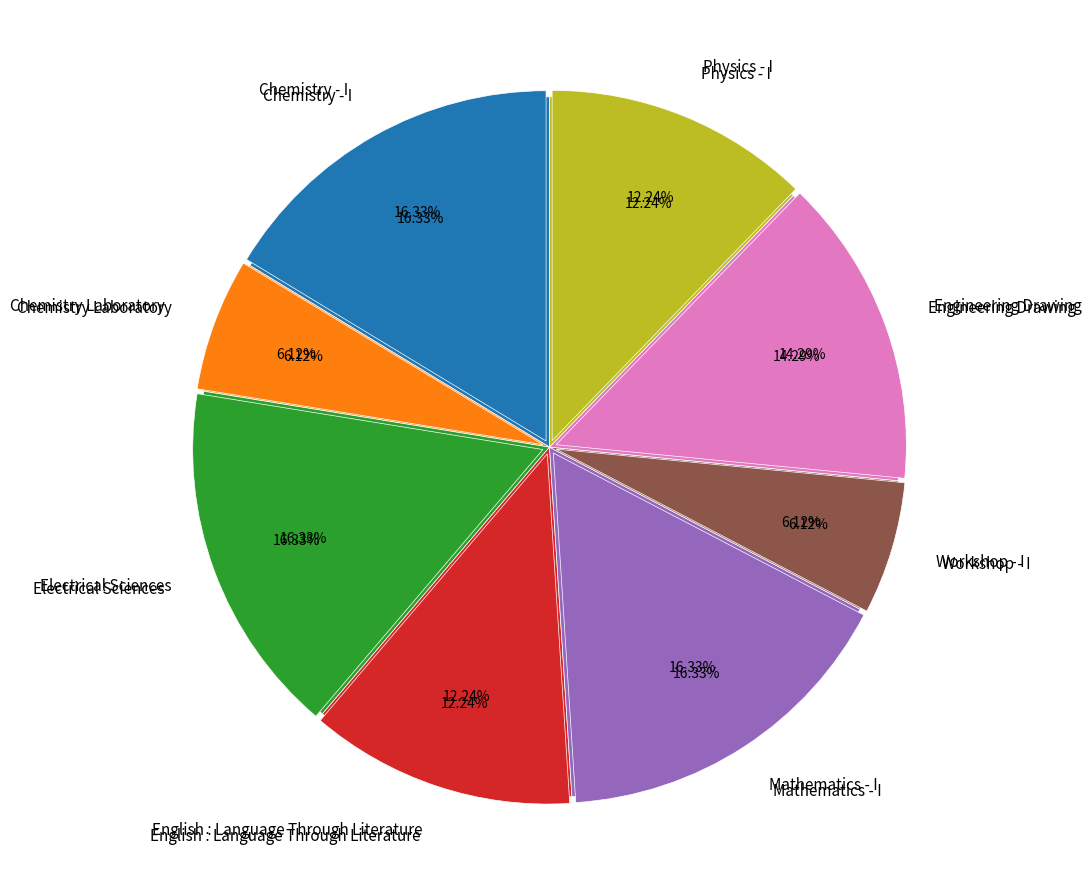

Is Mathematics - I the majority of the pie?

No